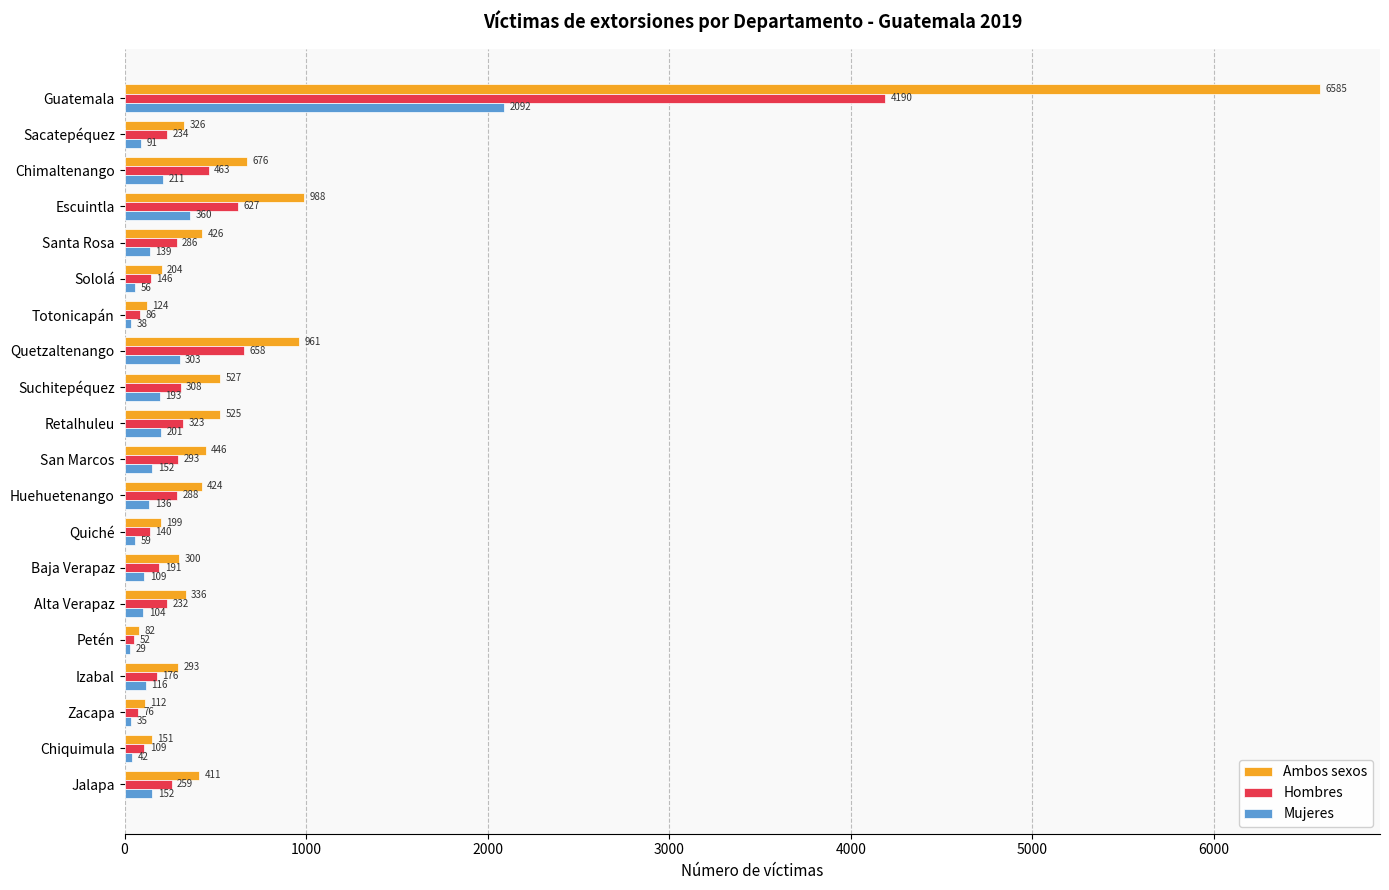

The value of Hombres at Escuintla is 409. True or false?

False